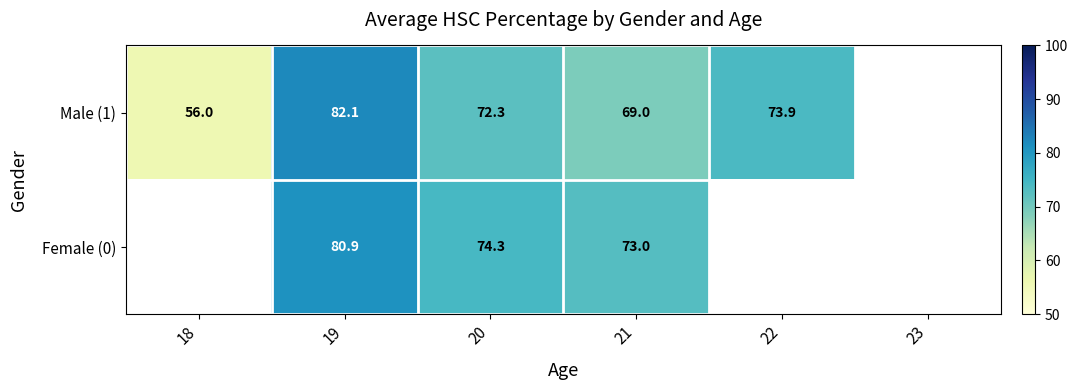

The value of Male (1) at 20 is 72.3. True or false?

True